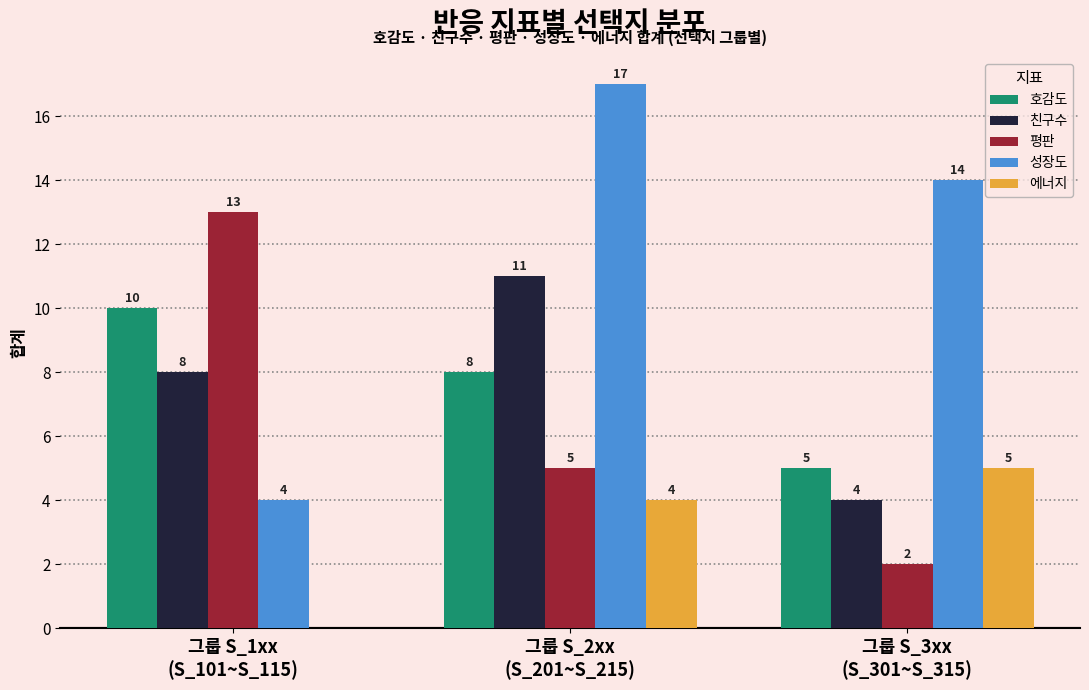

What is the maximum value shown in the chart?

17